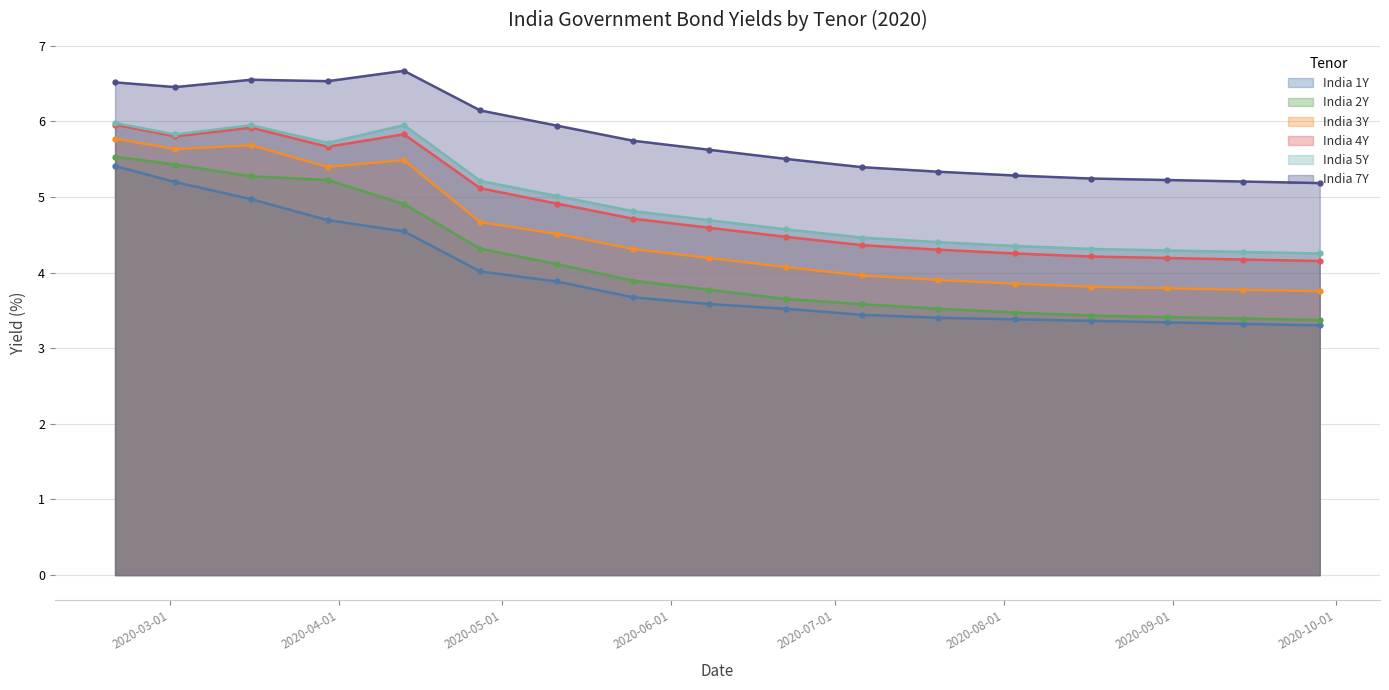

What is the difference between the highest and lowest values at 2020-09-28?

1.9